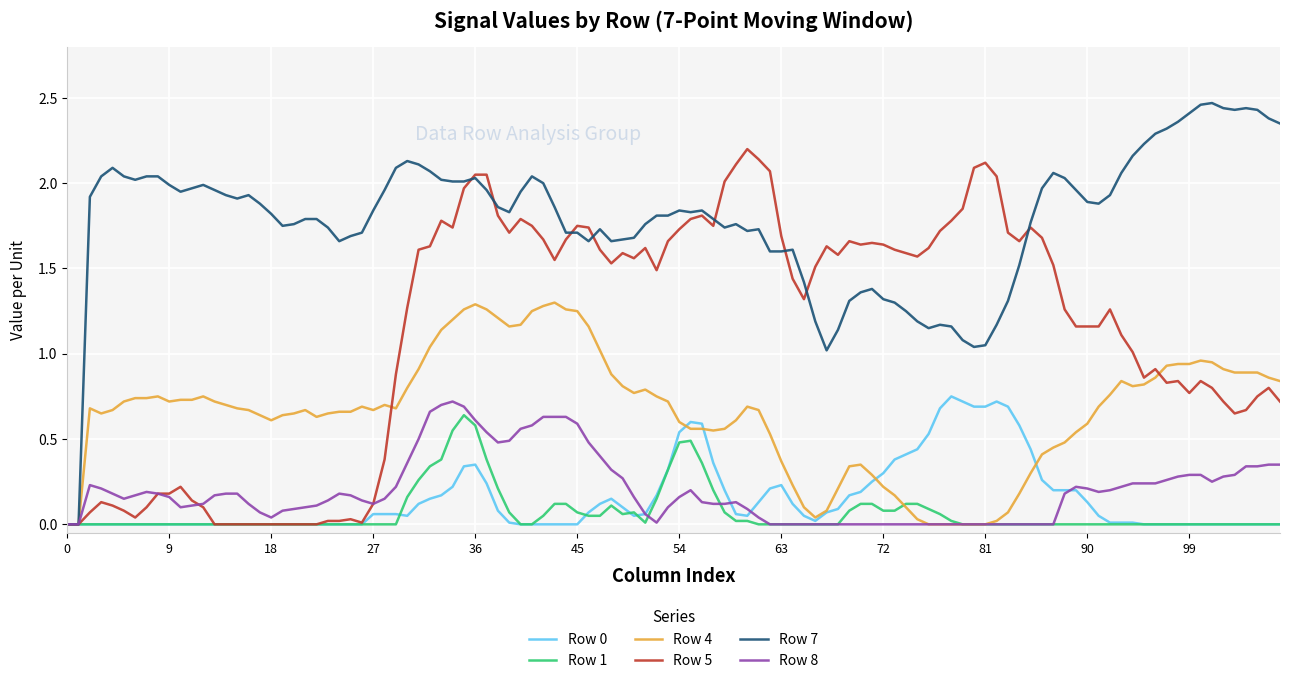

Which series has the widest spread of values?

Row 7